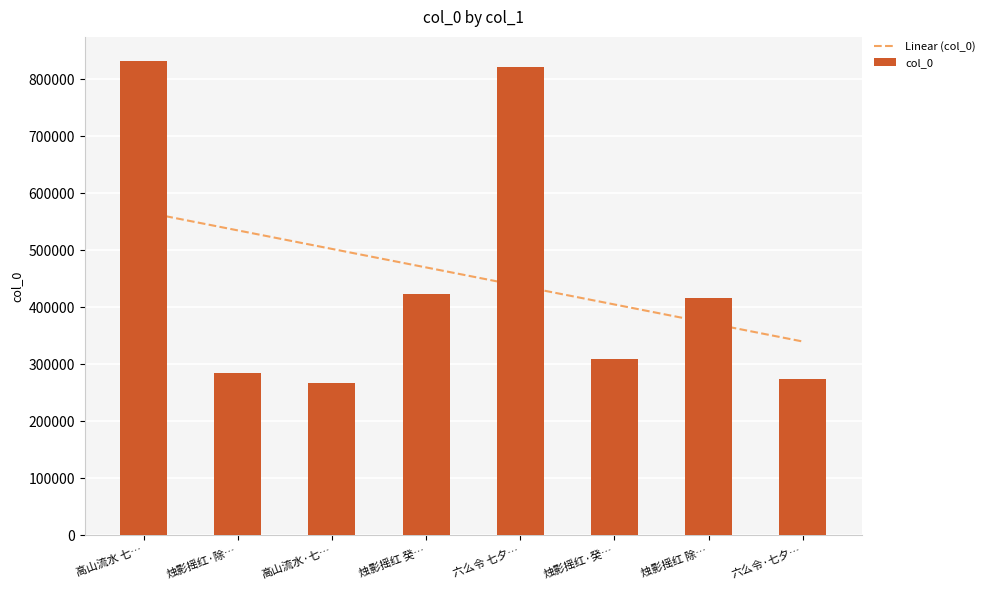

What is the maximum value shown in the chart?

832631